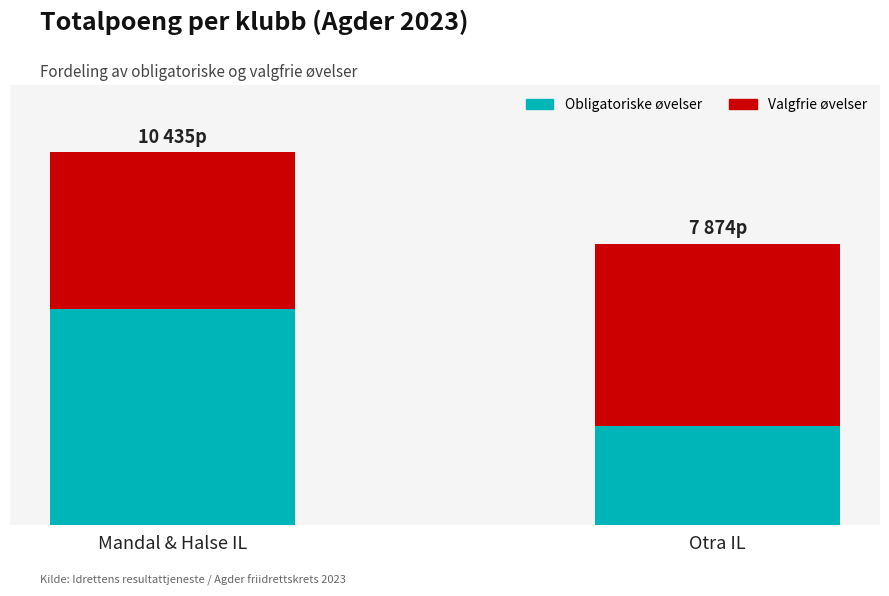

Does the chart contain any negative values?

No